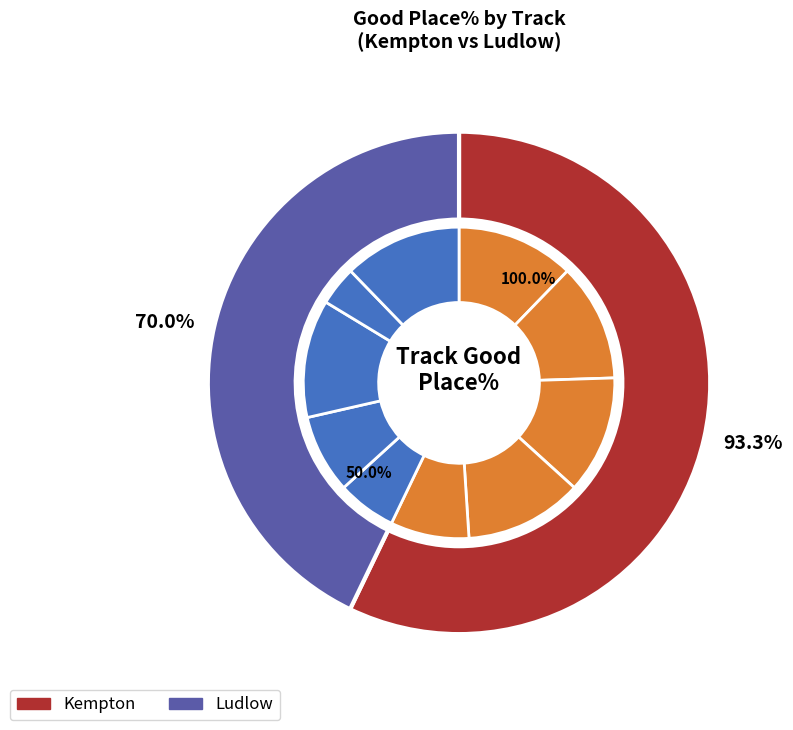

To the nearest percent, what portion does 4 represent?

18%